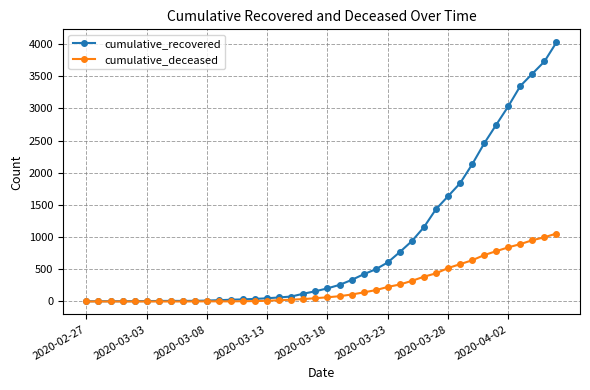

List the series in order of their overall mean, highest first.

cumulative_recovered, cumulative_deceased